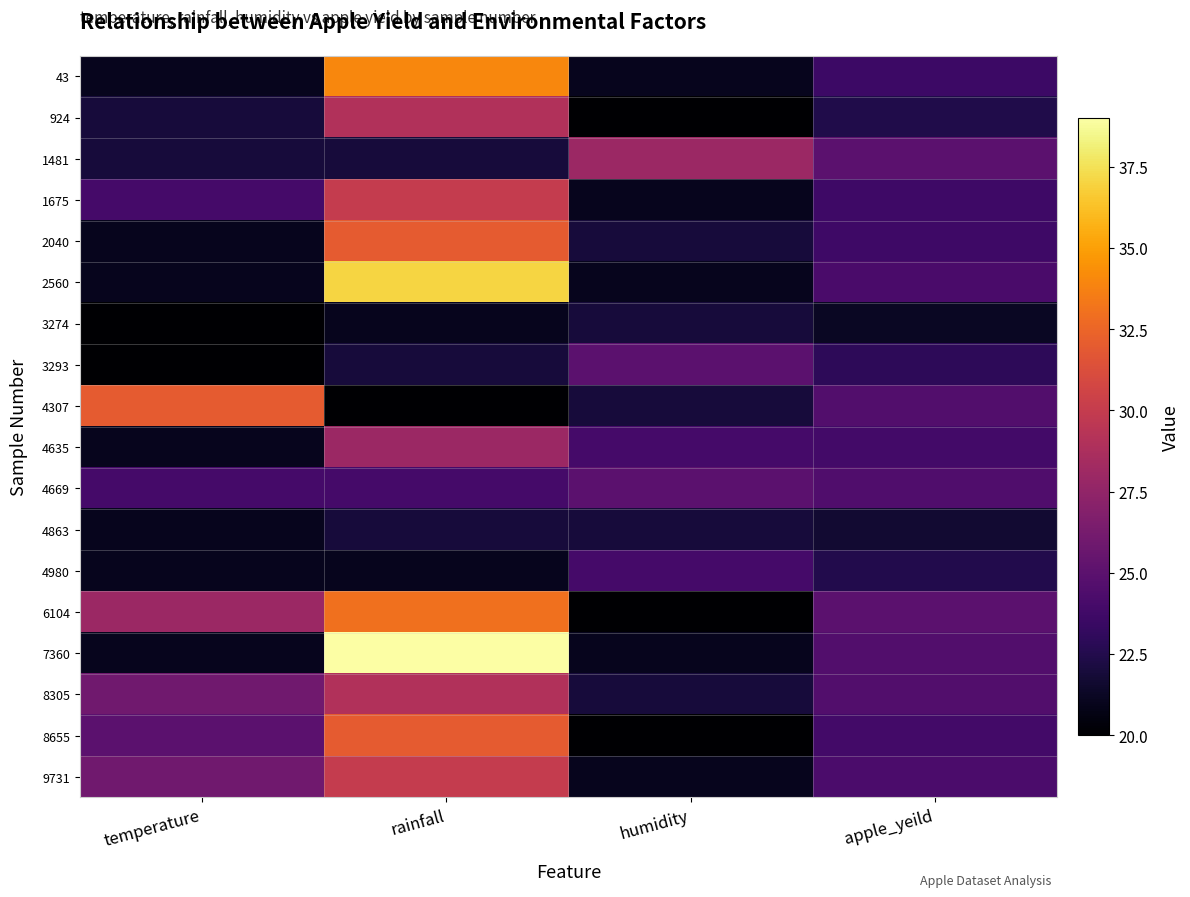

Between apple_yeild and humidity, which is larger?

apple_yeild